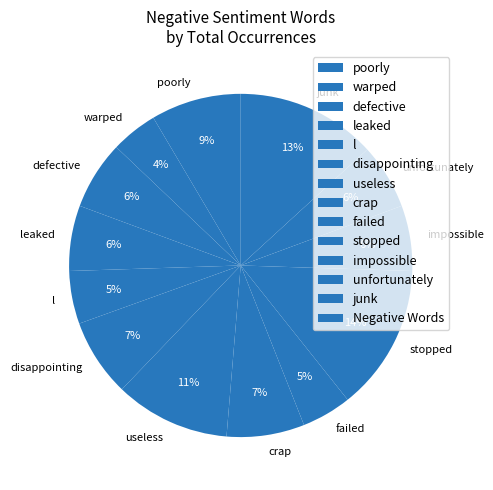

Is it true that l is 15% of the pie?

False